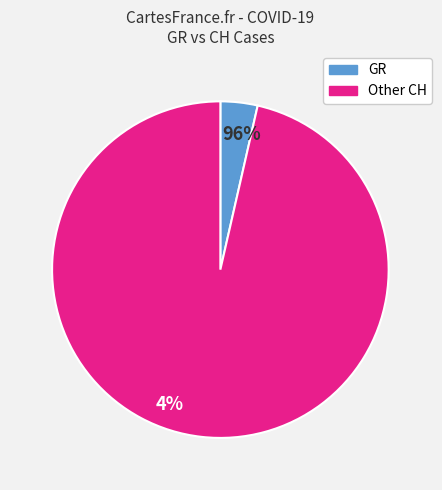

Is there a majority slice in this chart?

Yes